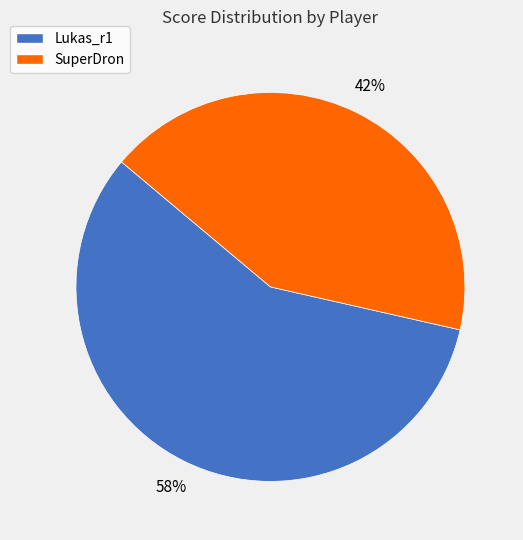

What is the ratio of the value at SuperDron to the value at Lukas_r1?

0.7